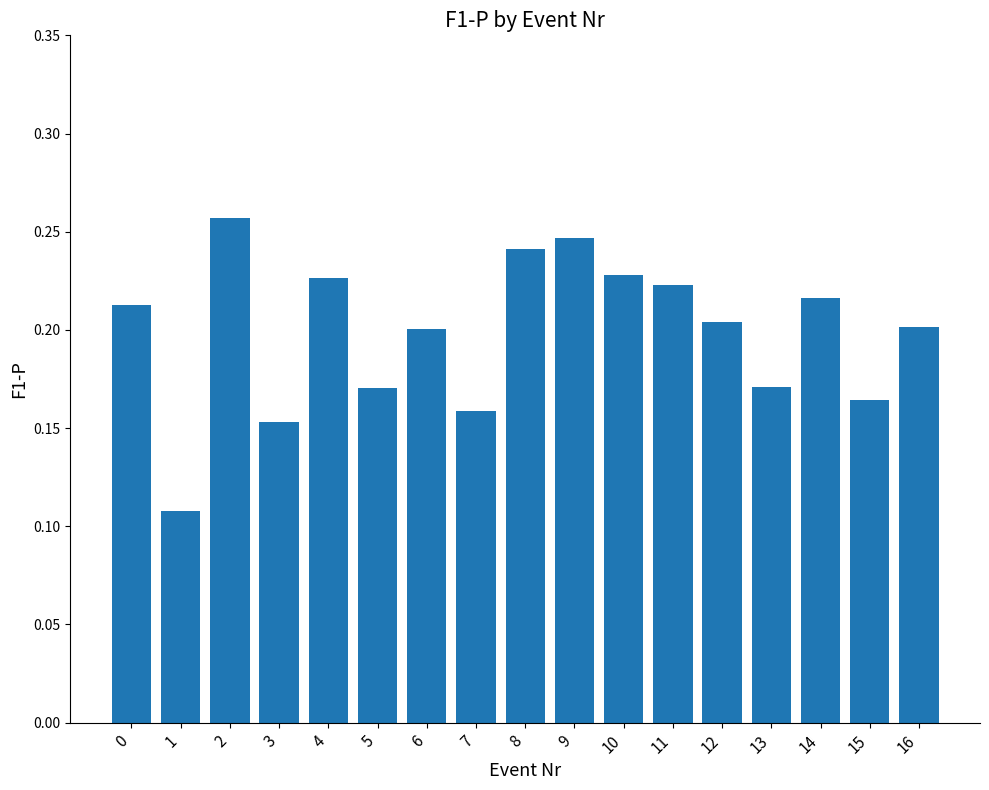

What is the sum of all values?

3.4